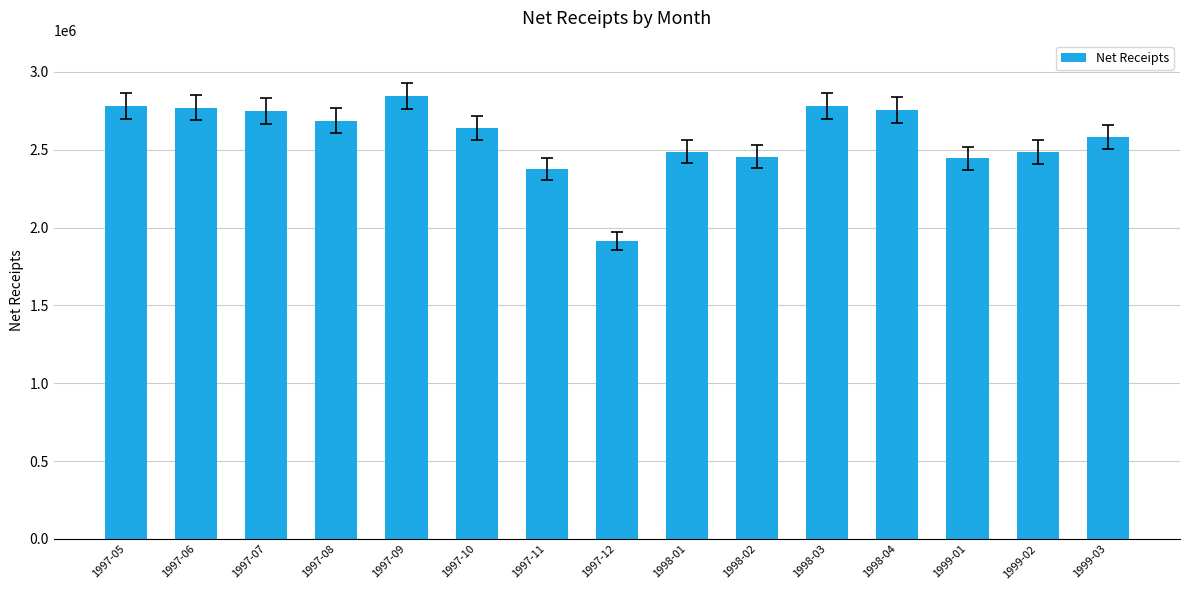

True or false: the data shows 2486967.7 at 1998-01.

True